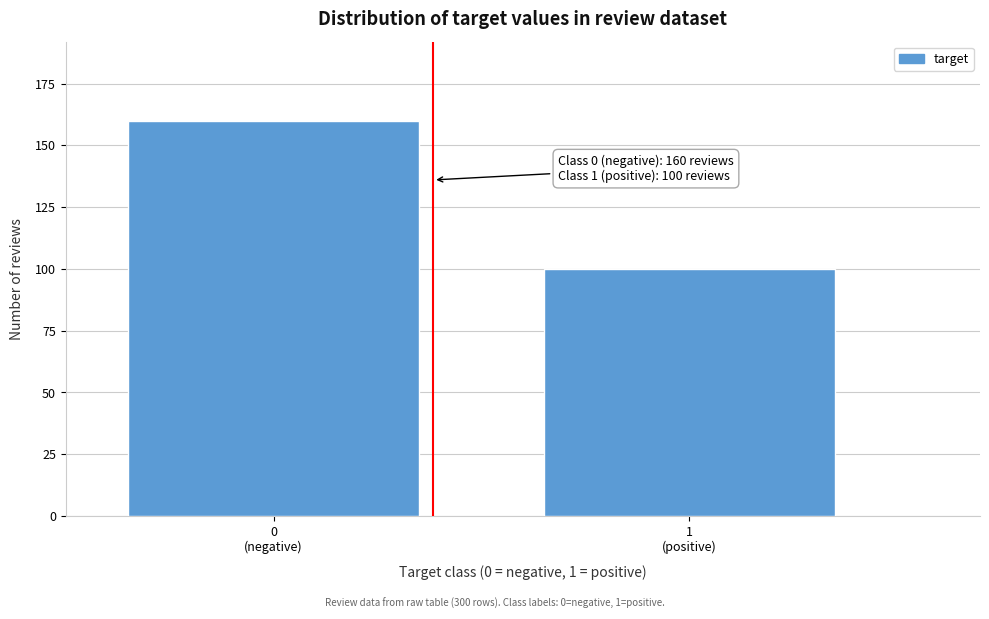

Reading right to left, transcribe all the data shown in this chart.

100	160